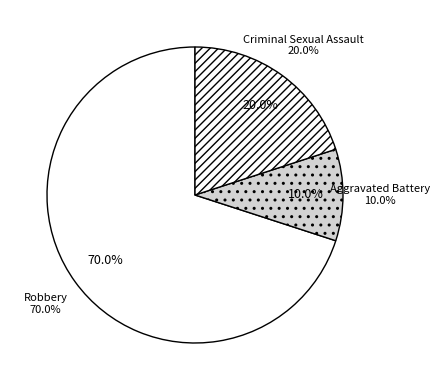

What percentage is NOT represented by Robbery?

30.0%